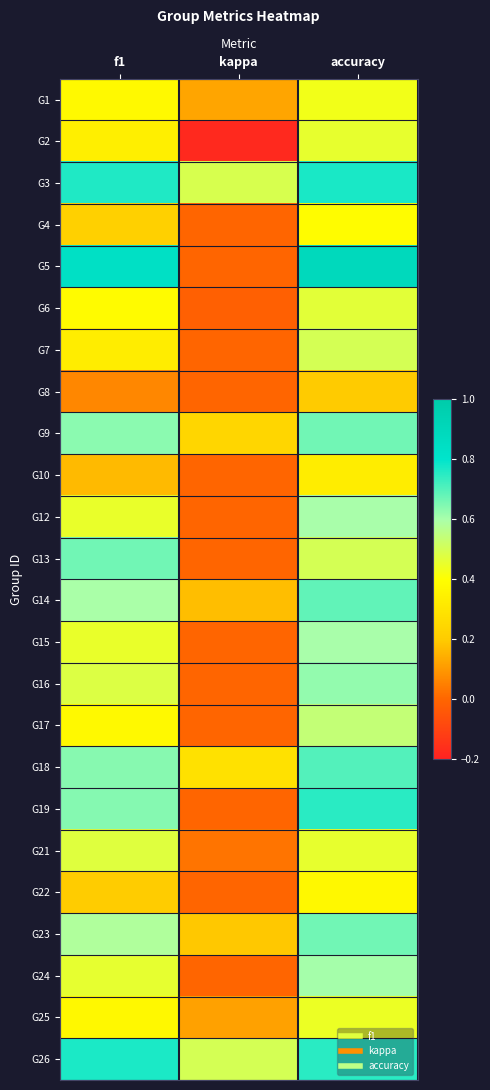

List the series in order of their peak value, lowest first.

G8, G10, G22, G4, G1, G25, G2, G6, G21, G7, G17, G12, G15, G24, G16, G9, G13, G23, G14, G18, G19, G26, G3, G5